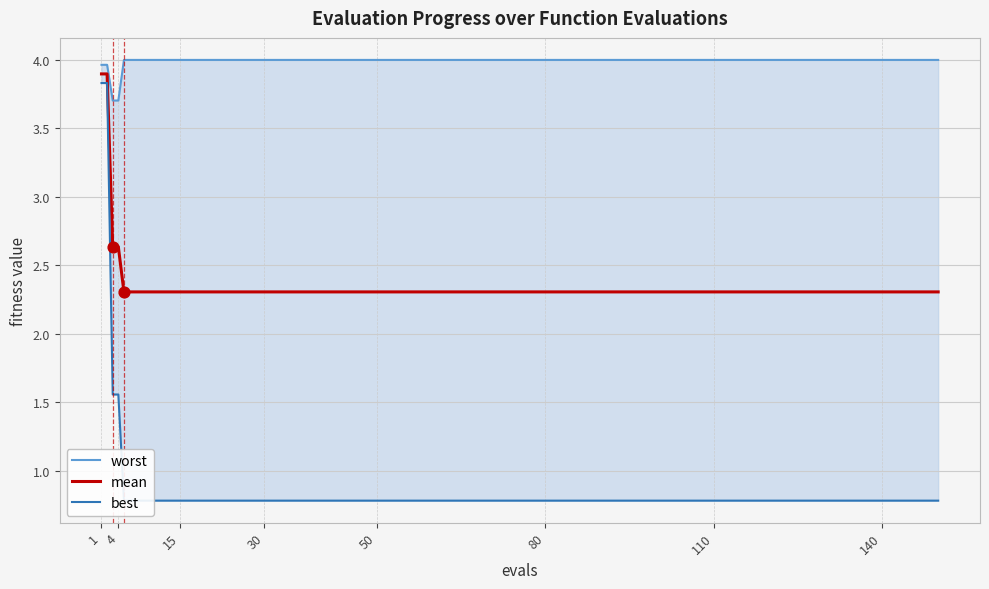

What is the total value across all series at 1?

11.7